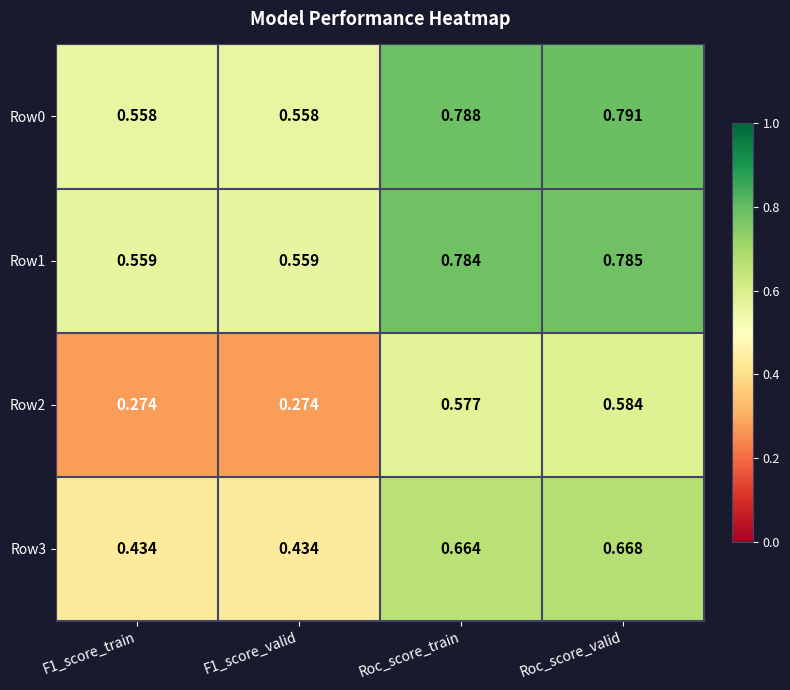

Is the value of Row2 at F1_score_train greater than the value of Row3 at F1_score_valid?

No